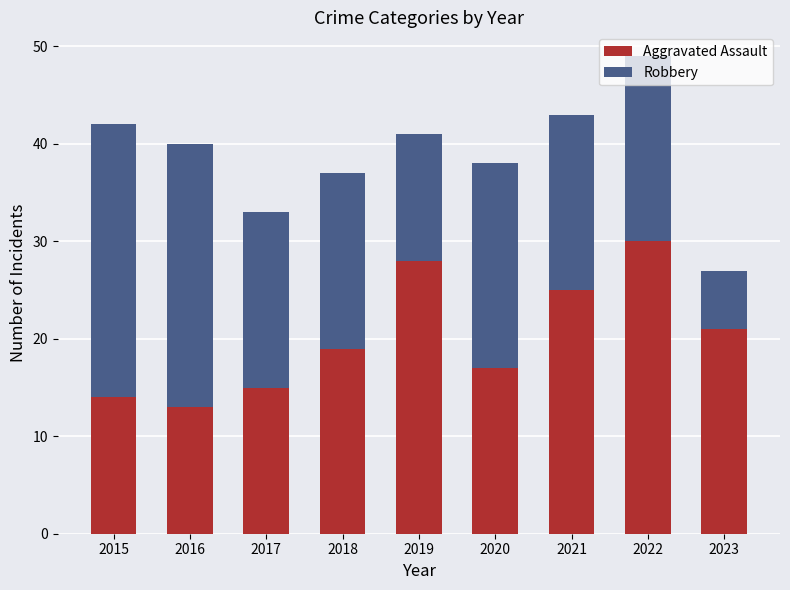

At which label does Aggravated Assault reach its peak?

2022